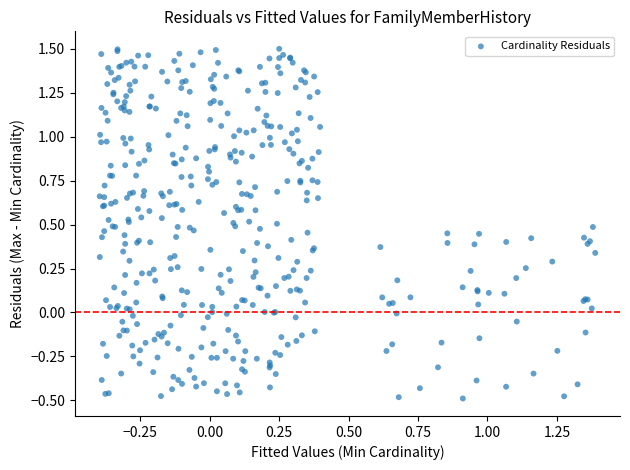

What is the range of Y values (max minus min)?

2.0